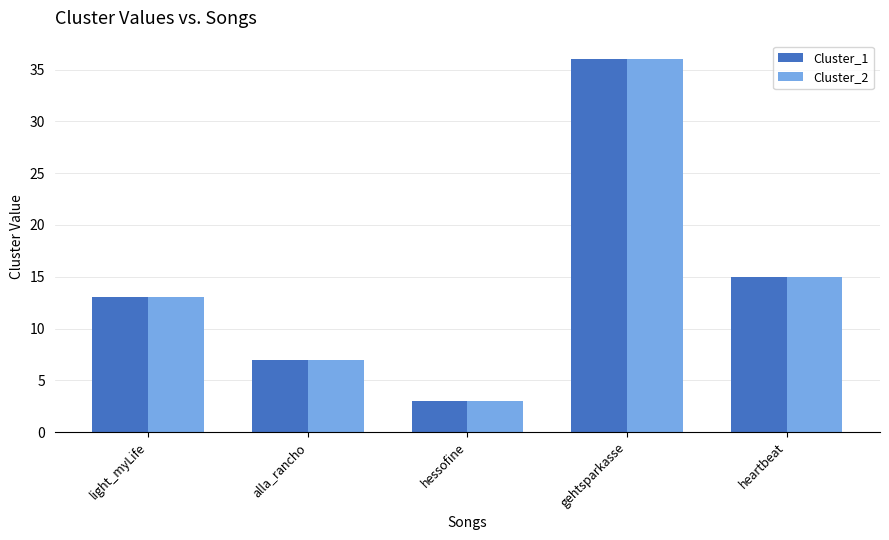

What is the label of the 2nd bar from the left?

alla_rancho